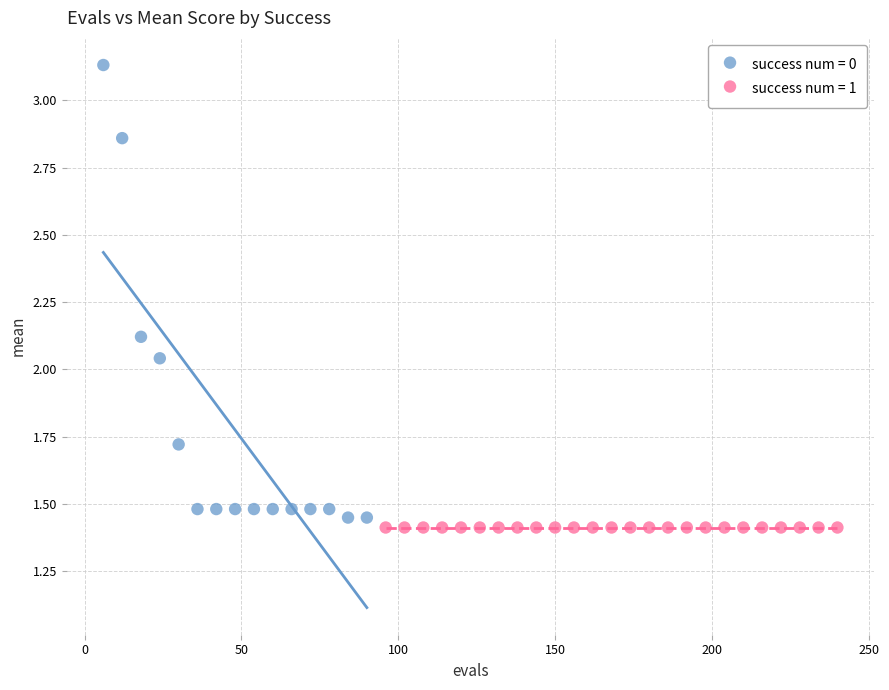

Which series reaches the maximum Y coordinate?

success num = 0